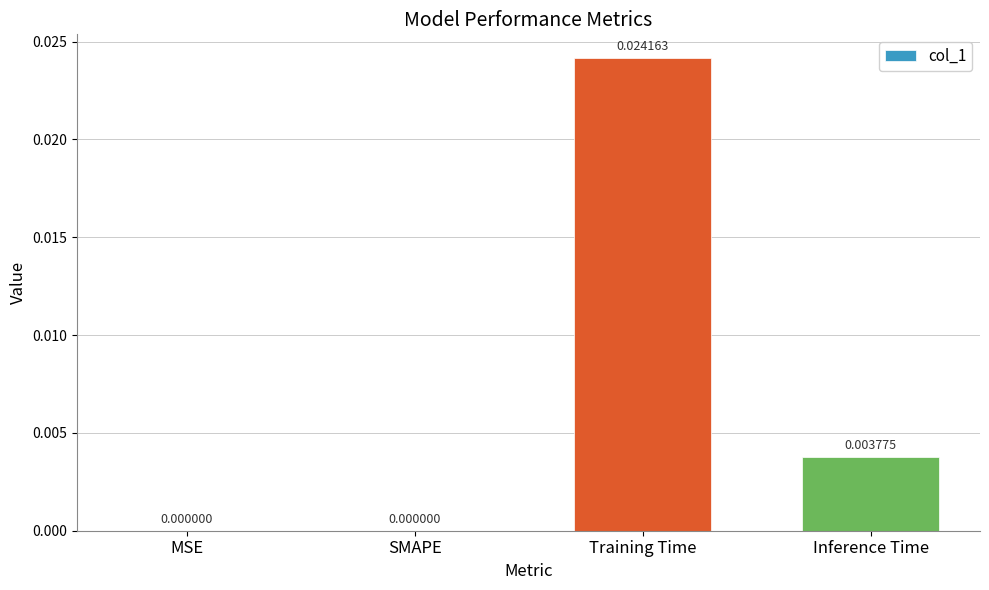

Which category has the highest value across all series?

Training Time